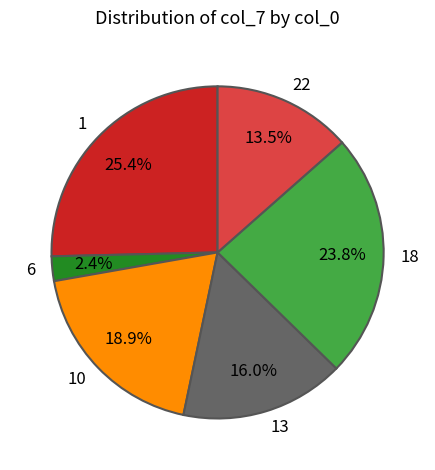

True or false: 13 accounts for 2% of the total.

False